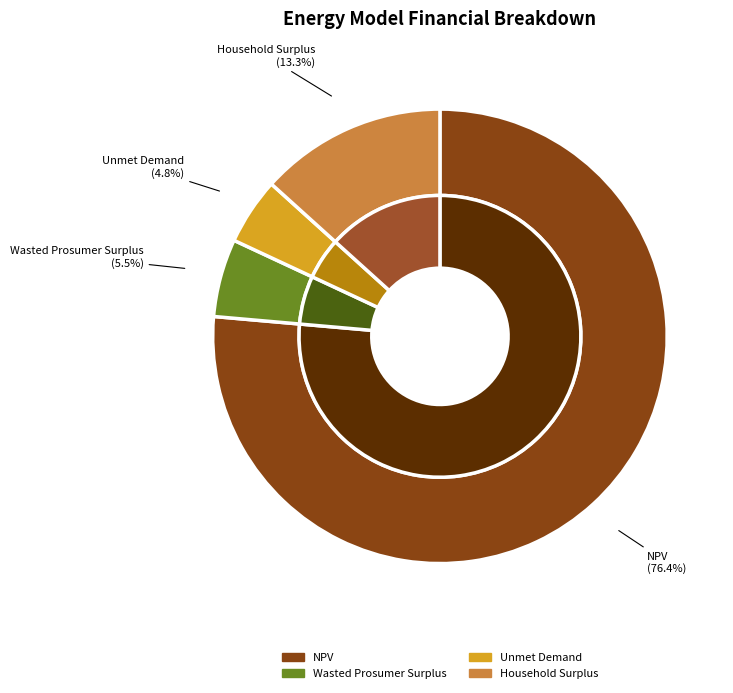

Count the number of slices in the pie.

4